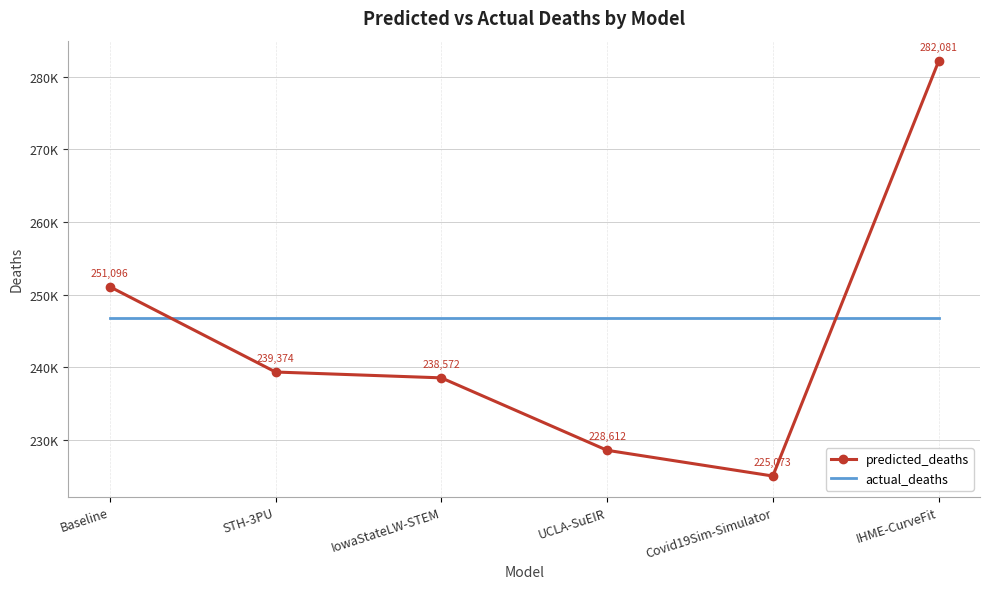

List the labels in order of actual_deaths value, smallest first.

Baseline, STH-3PU, IowaStateLW-STEM, UCLA-SuEIR, Covid19Sim-Simulator, IHME-CurveFit